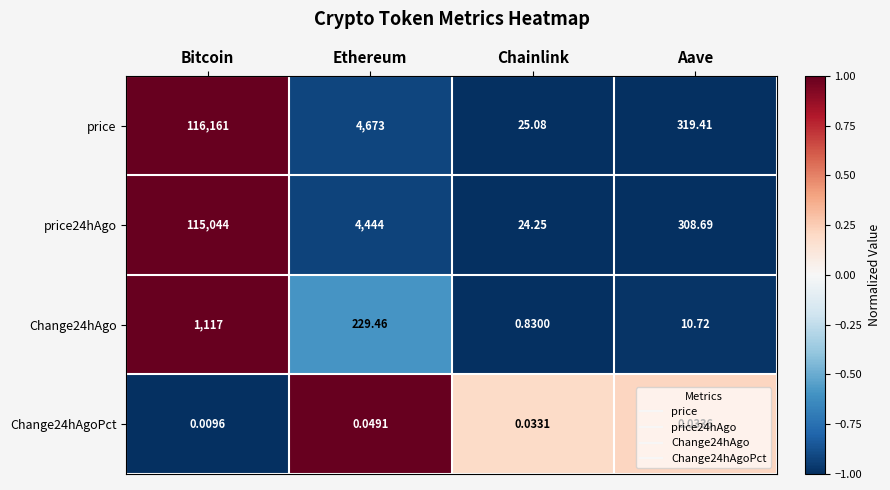

At which category is the sum across all series the highest?

Bitcoin